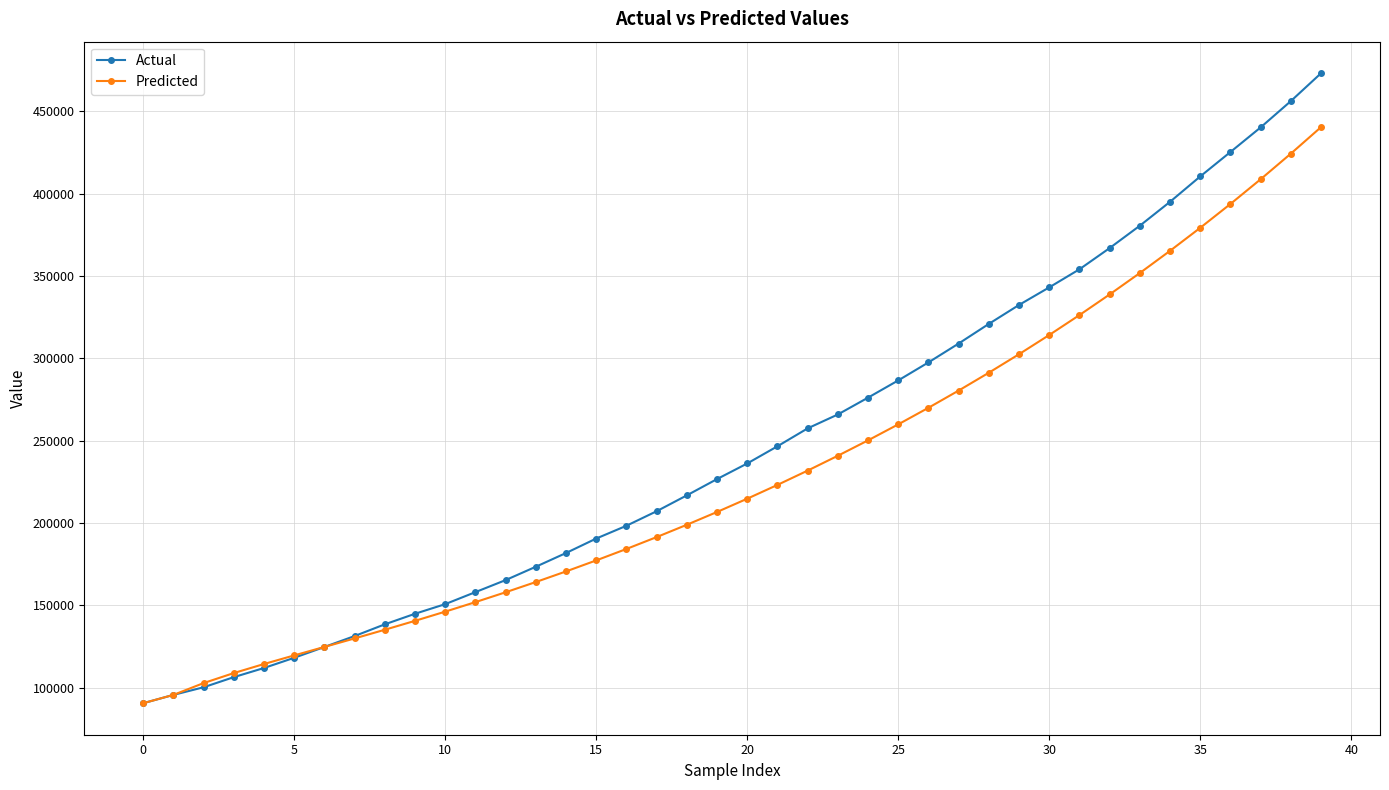

What is the value of the Predicted point at the 36th from the left?

379257.4